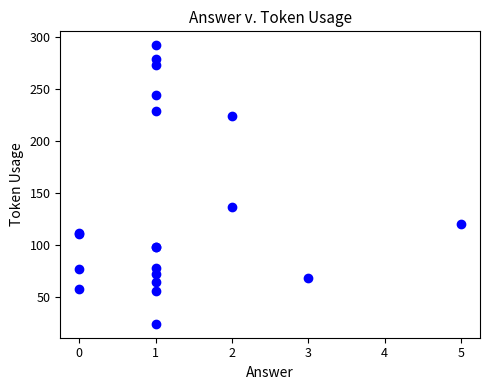

What Y value in the scatter plot is closest to 158?

136